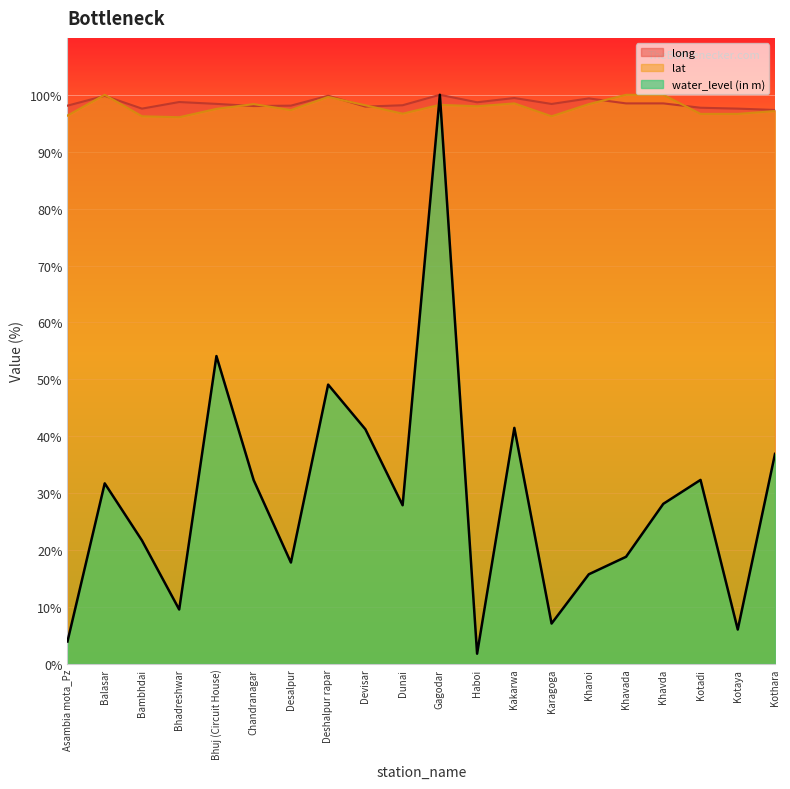

How many lines are shown in the chart?

3